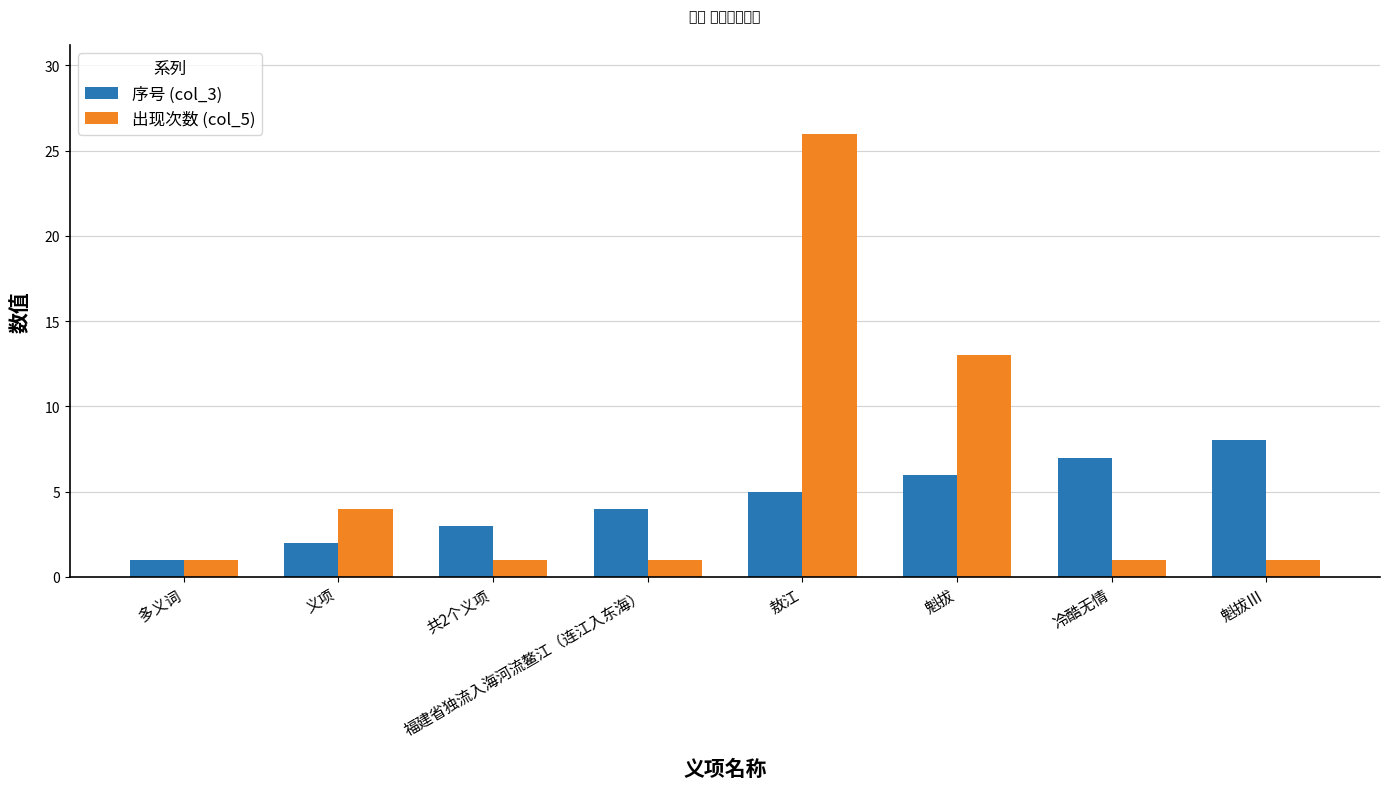

How many distinct data groups are displayed?

2